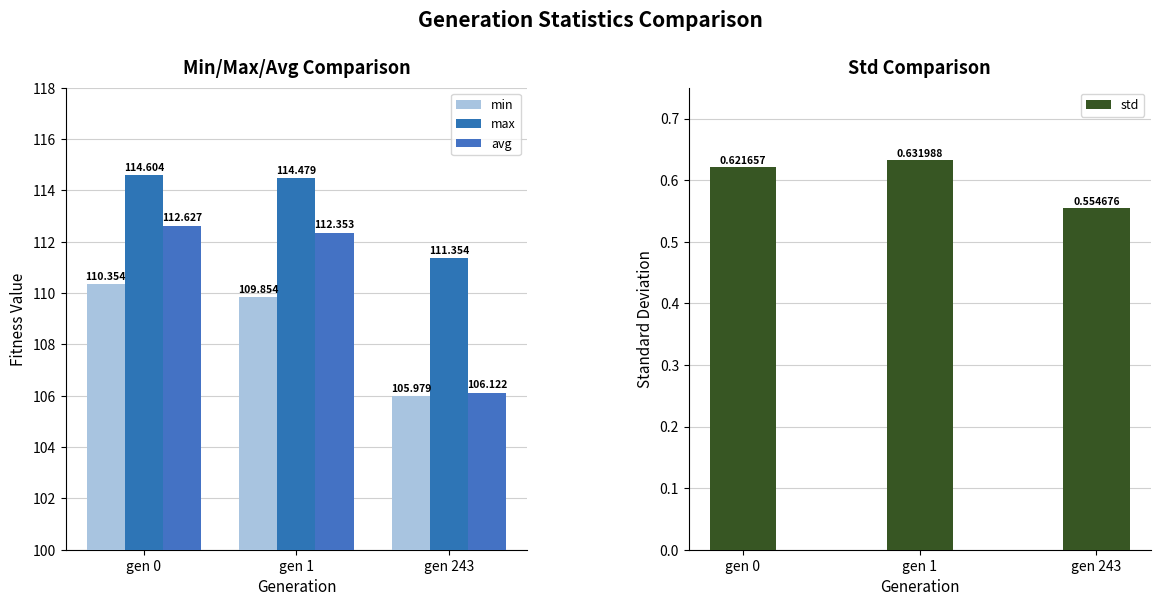

What is the difference between the maximum and minimum values in the avg series?

6.5